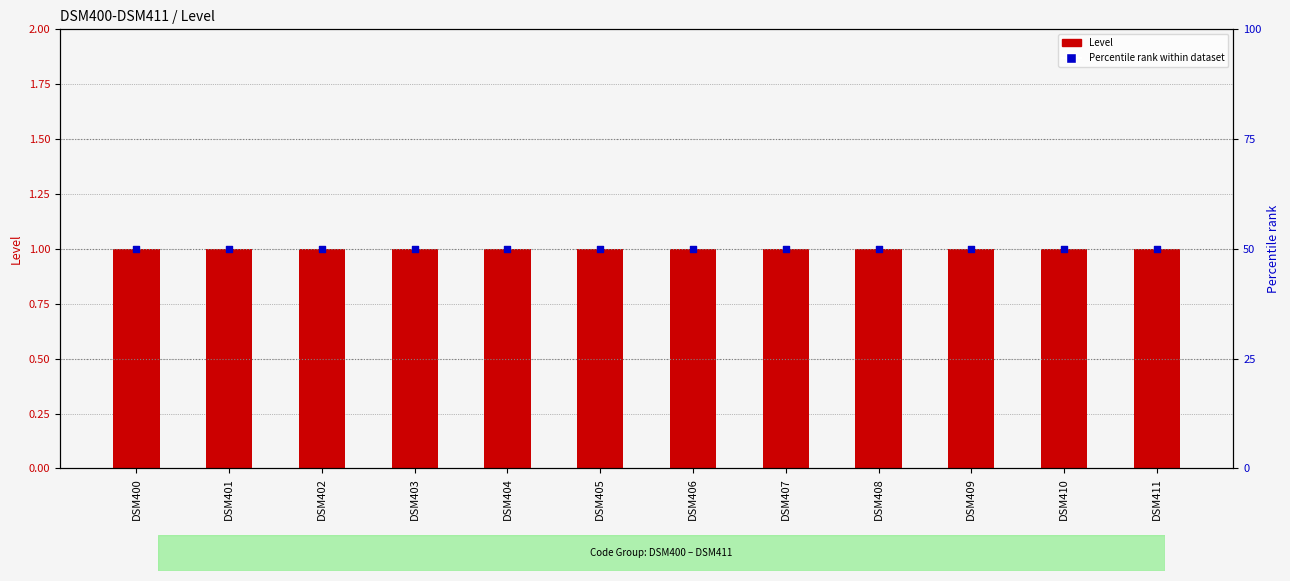

Which series reaches the maximum Y coordinate?

Percentile rank within dataset